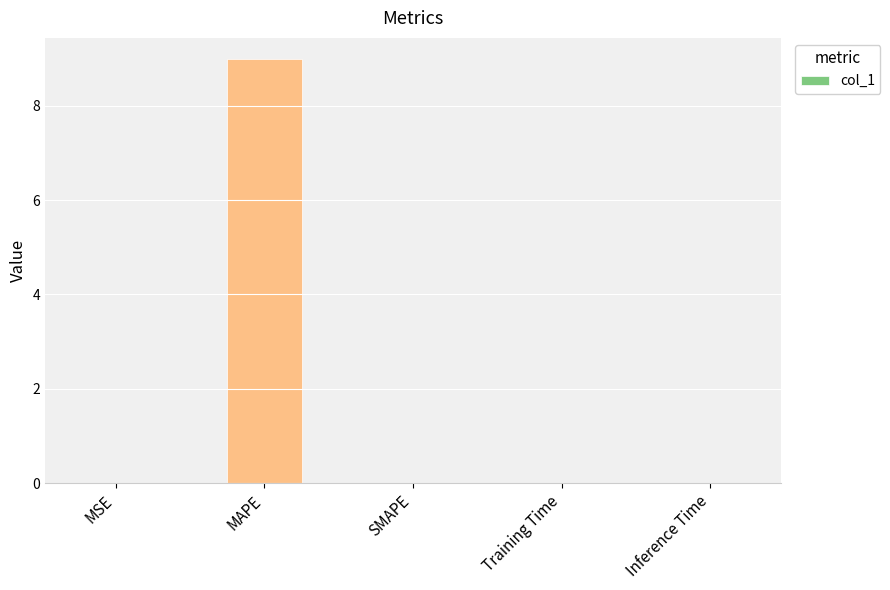

The chart shows a value of 0.0 at Training Time. True or false?

True